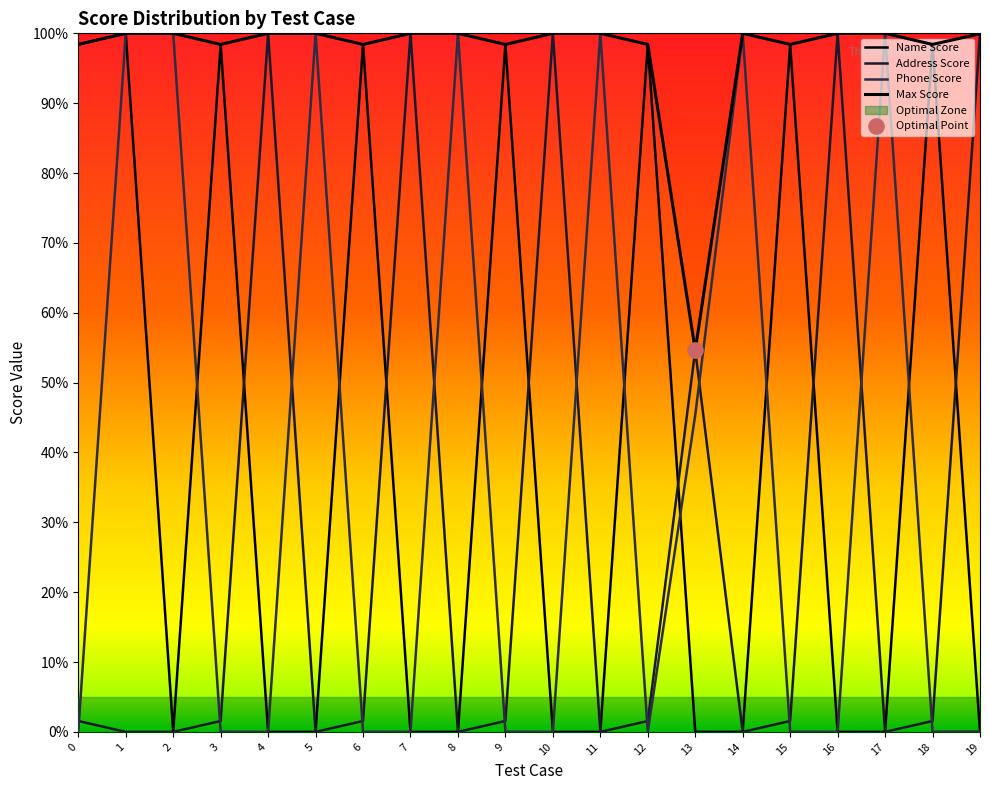

At how many categories does at least one series exceed 0?

20